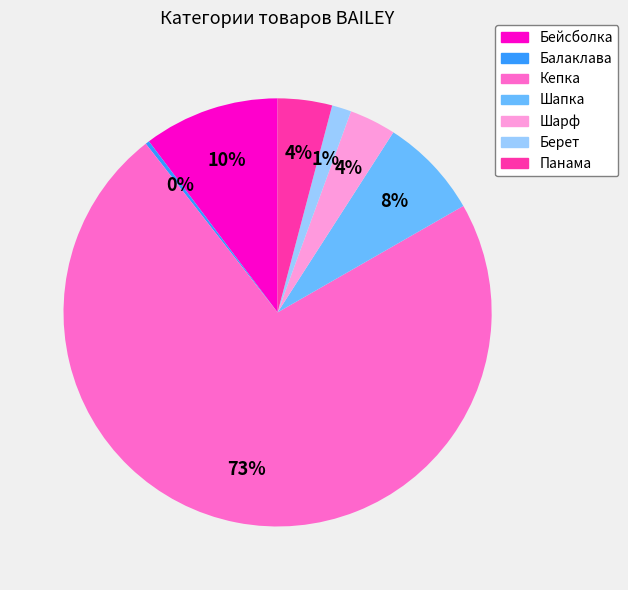

What percentage is the Бейсболка slice, to the nearest percent?

10%